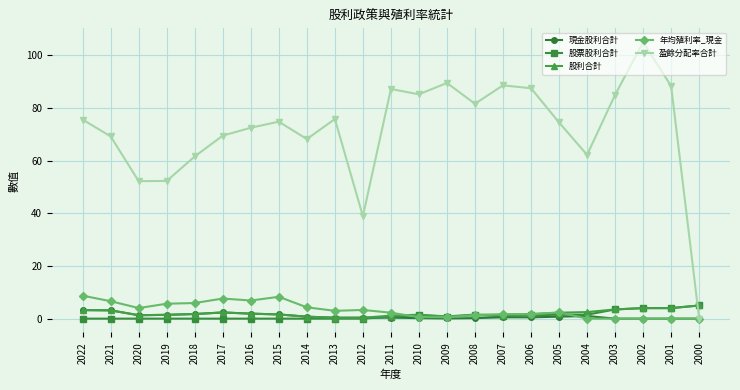

At which label does 盈餘分配率合計 first exceed 74?

2022